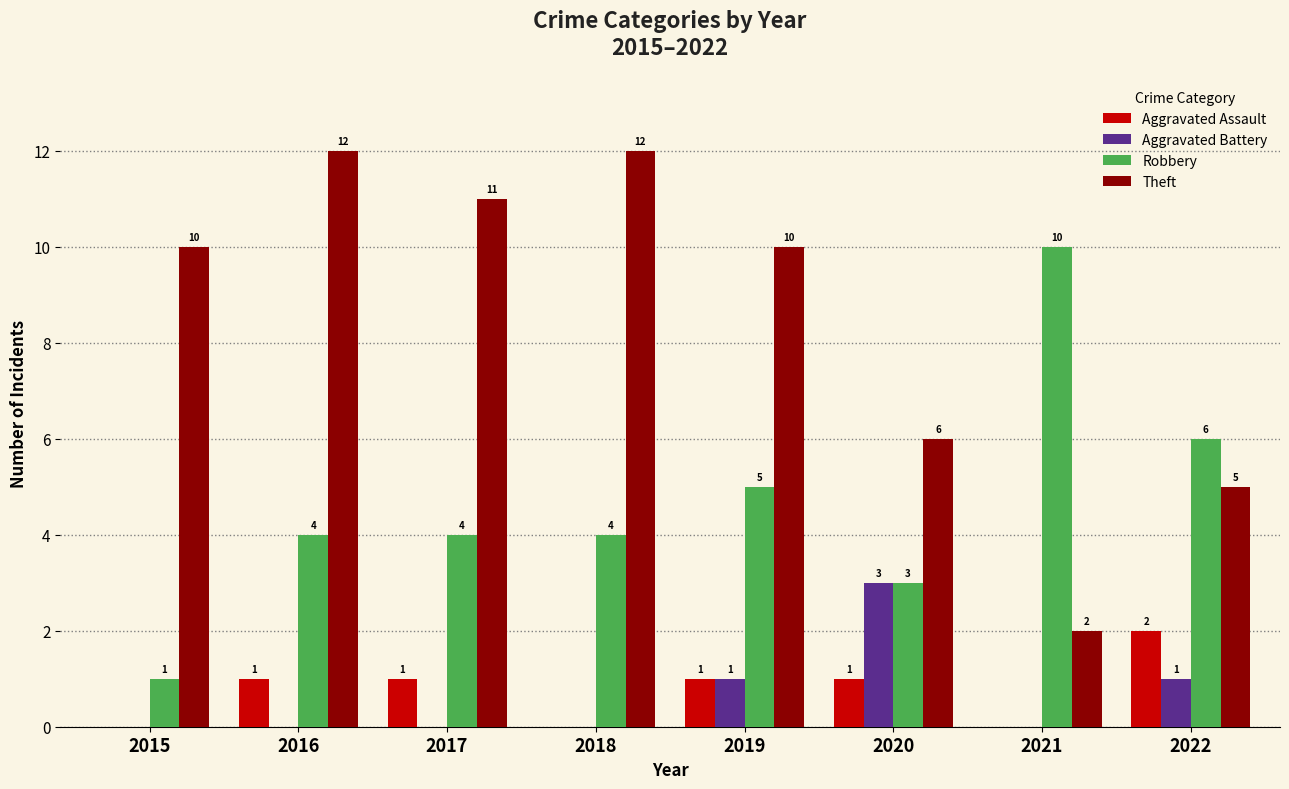

At which label does Aggravated Assault reach its peak?

2022